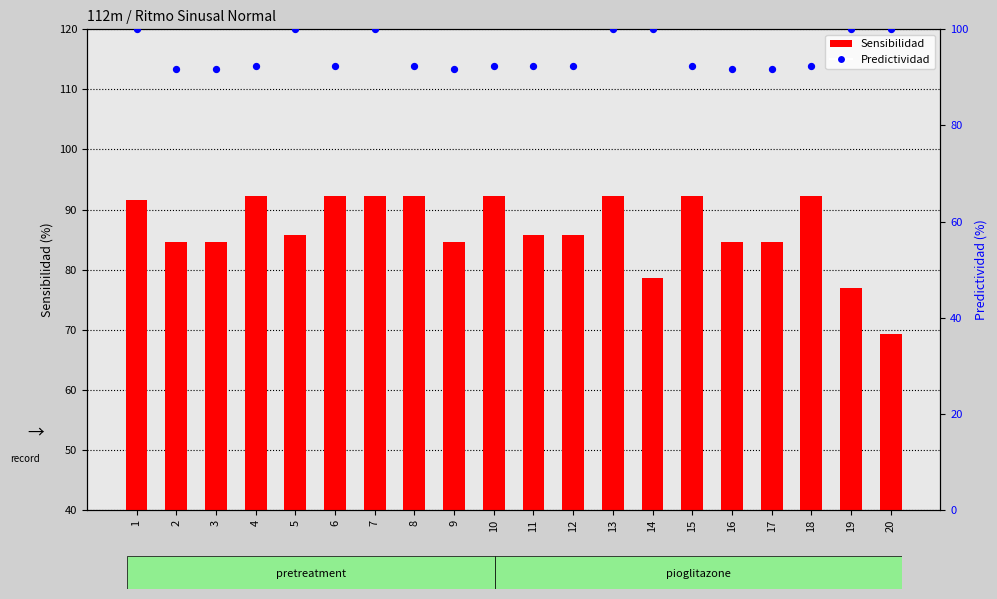

Which series has the largest Y range (max minus min)?

Sensibilidad